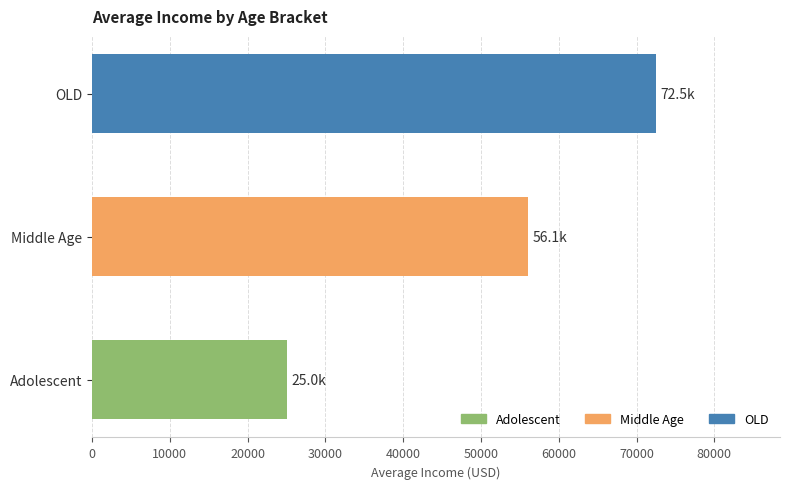

How many bars are there in total?

3